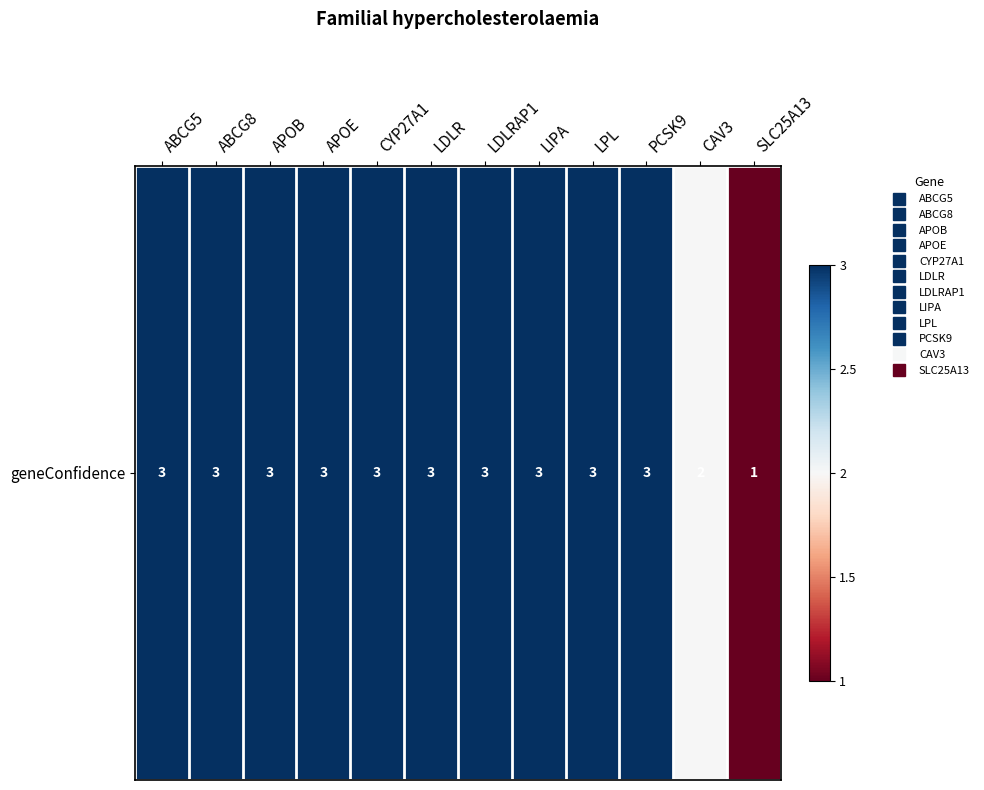

What is the greatest value displayed?

3